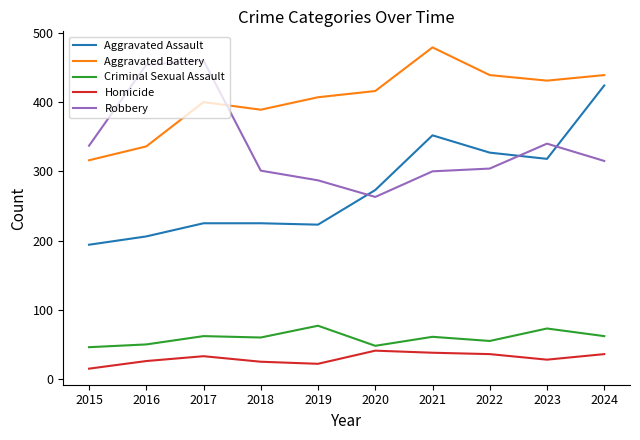

What is the minimum value shown in the chart?

15